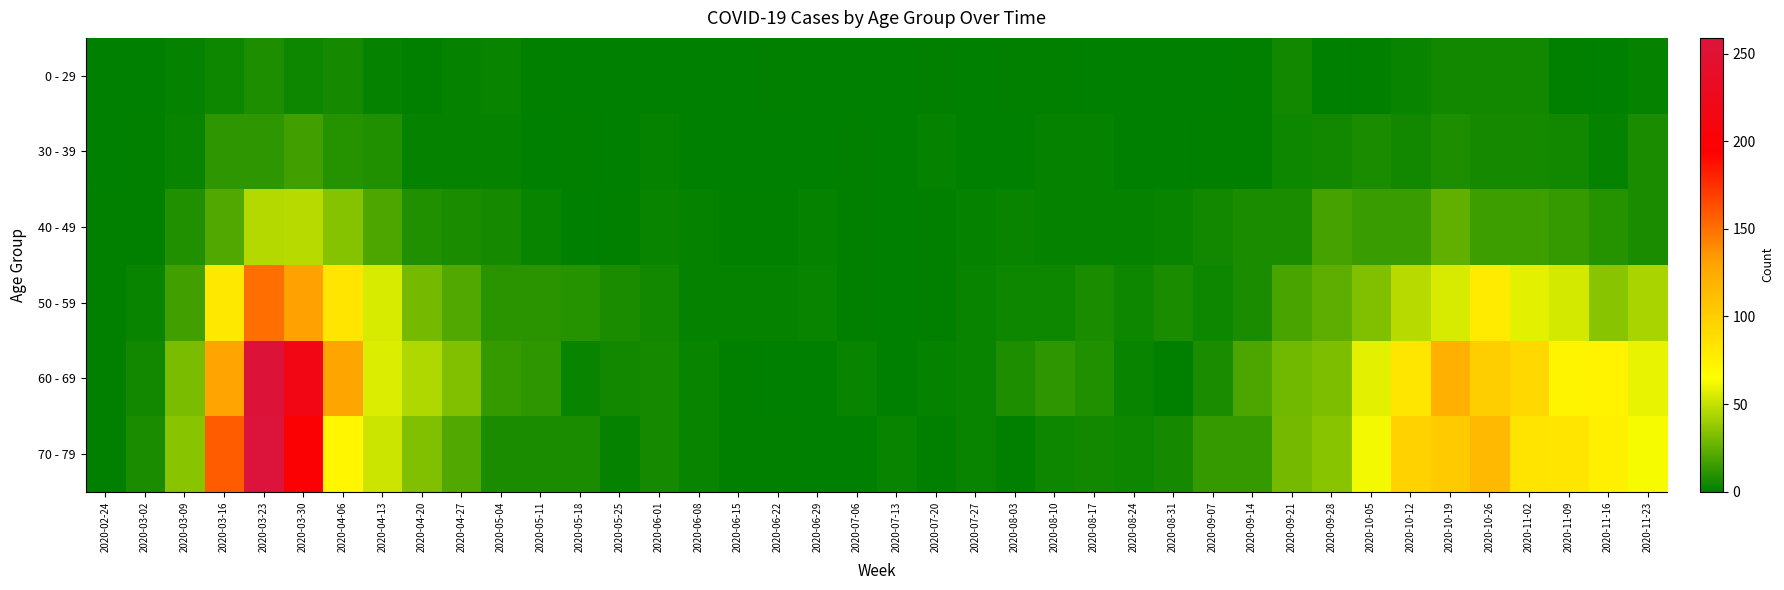

Between 2020-06-29 and 2020-08-31, which series saw the biggest shift?

70 - 79